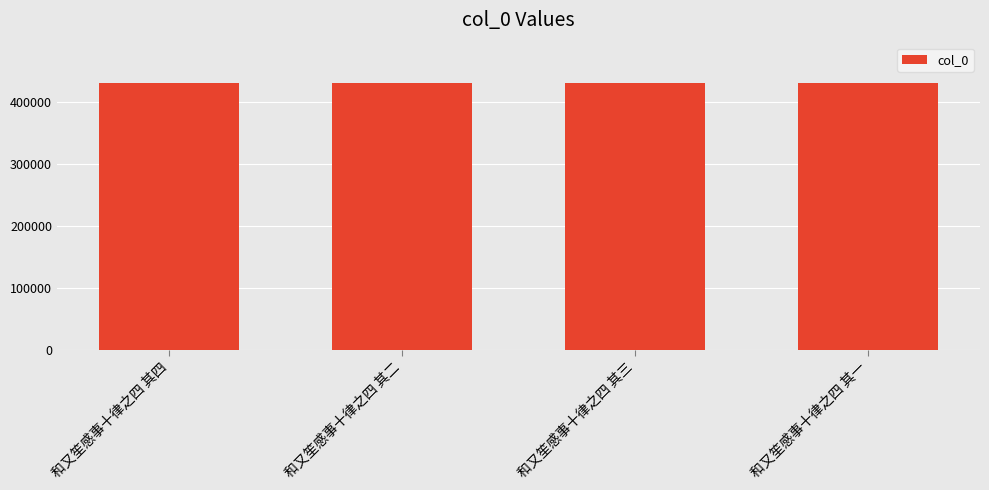

What is the value of the 2nd bar from the left?

430548